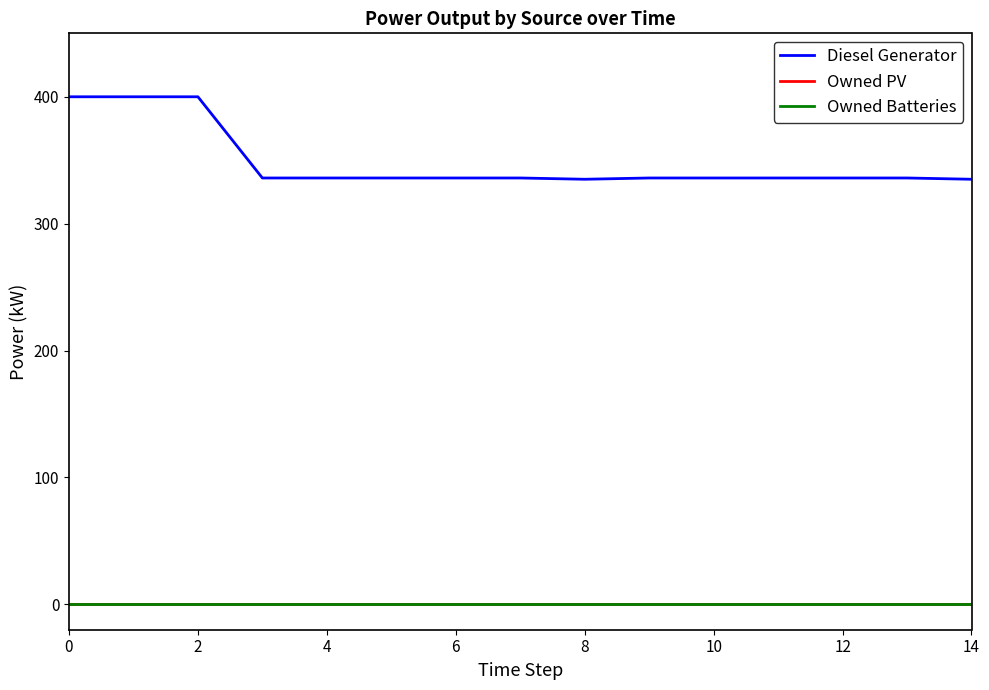

Which series has the largest range (max minus min)?

Diesel Generator